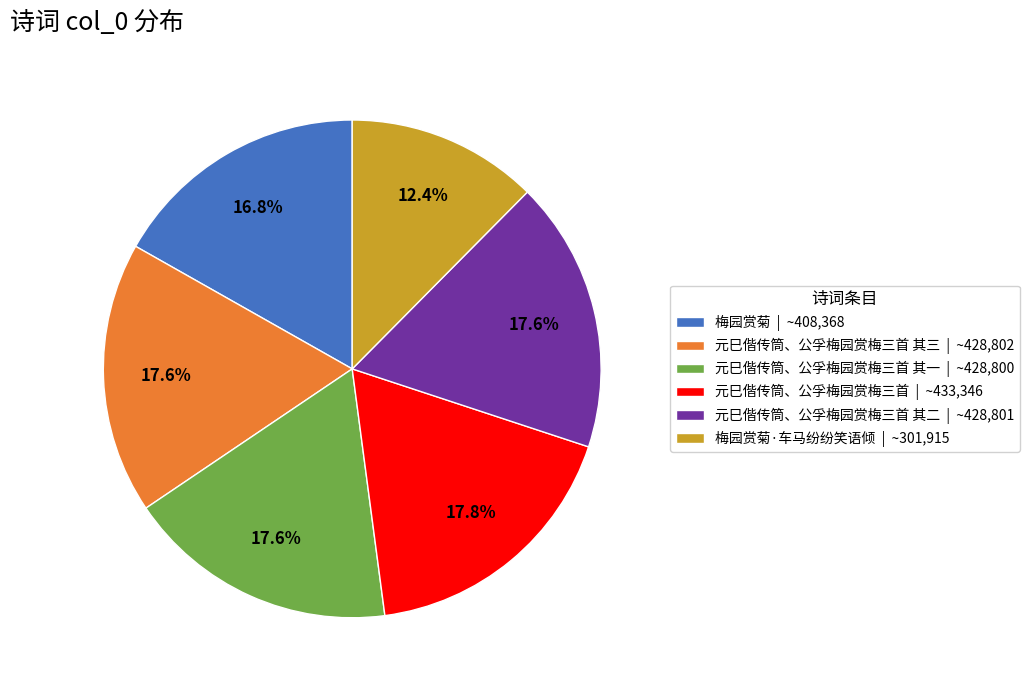

What portion of the pie excludes 元巳偕传筒、公孚梅园赏梅三首 | ~433,346?

82.2%